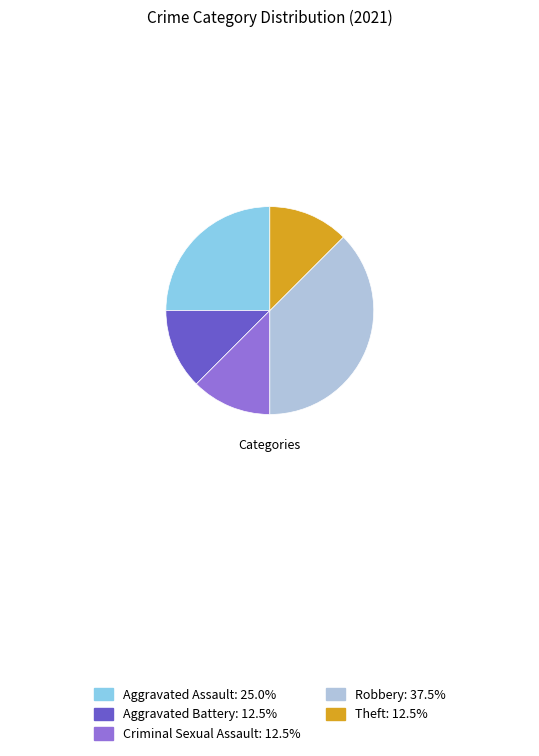

The Robbery slice represents 38% of the pie. True or false?

True